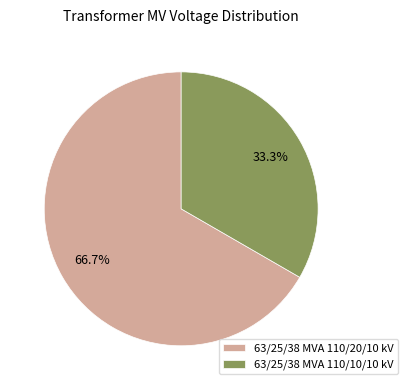

To the nearest percent, what portion does 63/25/38 MVA 110/10/10 kV represent?

33%